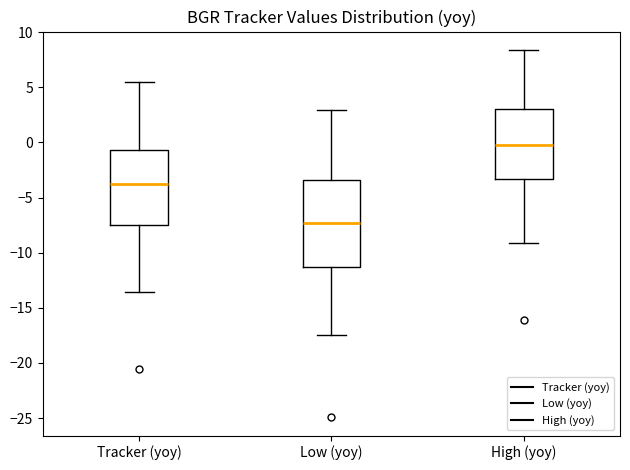

Reading left to right, transcribe this box plot: for each box, give where its median line is, the range the box spans, and where its two whiskers end, as read against the y-axis. The values are not printed on the chart, so give them approximately, as read against the axis.

Tracker (yoy): median -4.0, box -7.5 to -0.5, whiskers -13.5 to 5.5
Low (yoy): median -7.5, box -11.5 to -3.5, whiskers -17.5 to 3.0
High (yoy): median 0.0, box -3.5 to 3.0, whiskers -9.0 to 8.5